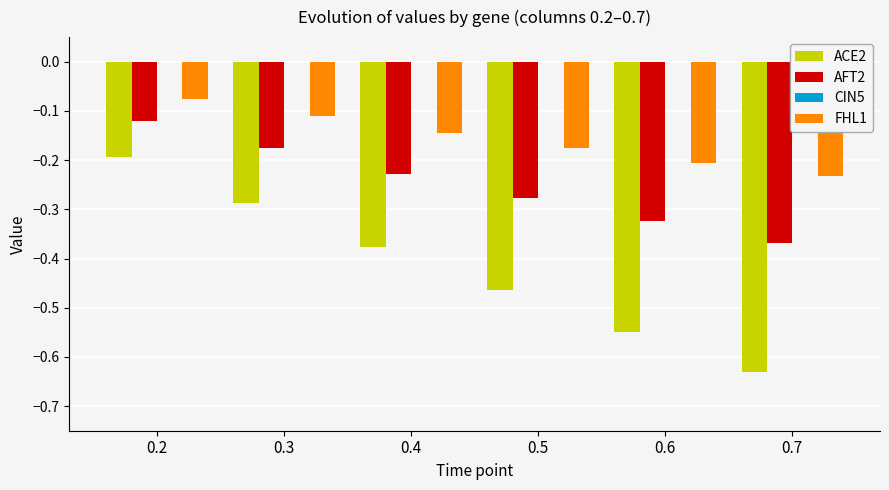

Rank the series by their maximum value, from lowest to highest.

ACE2, AFT2, FHL1